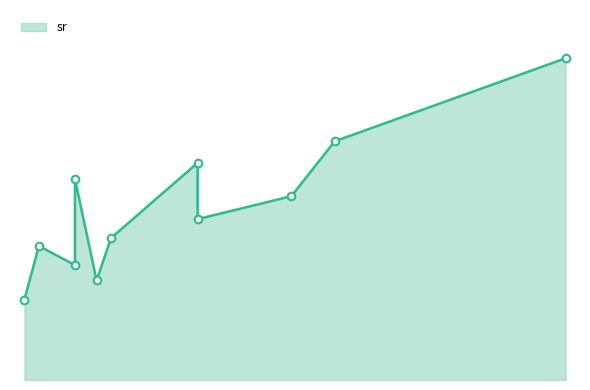

Which has a higher value, 15 or 78?

78